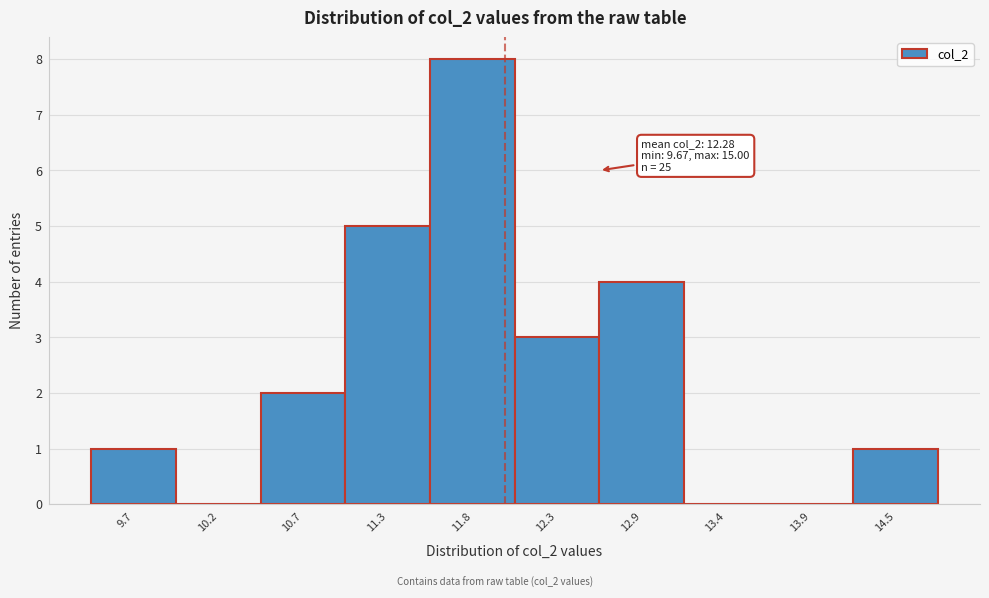

Reading left to right, list all the values displayed in this chart.

9.7=1	10.2=0	10.7=2	11.3=5	11.8=8	12.3=3	12.9=4	13.4=0	13.9=0	14.5=1